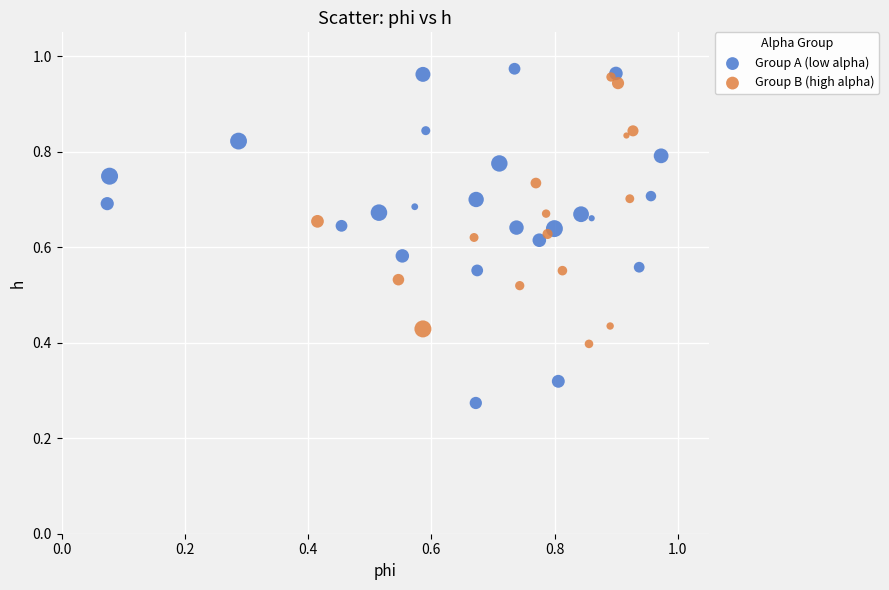

Which series contains the lowest Y value?

Group A (low alpha)